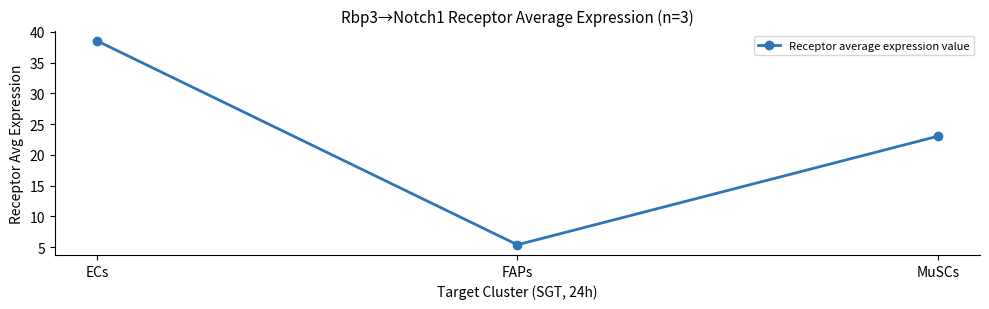

What value does the data have at FAPs?

5.4